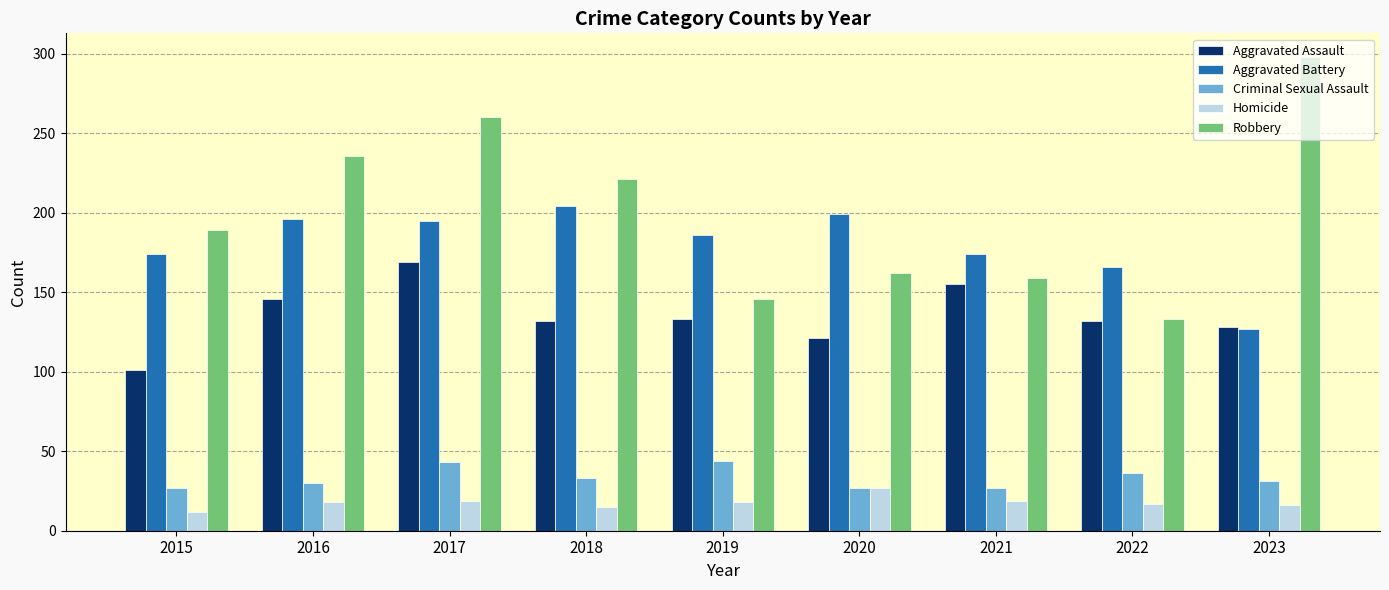

What is the highest value of the Homicide series?

27